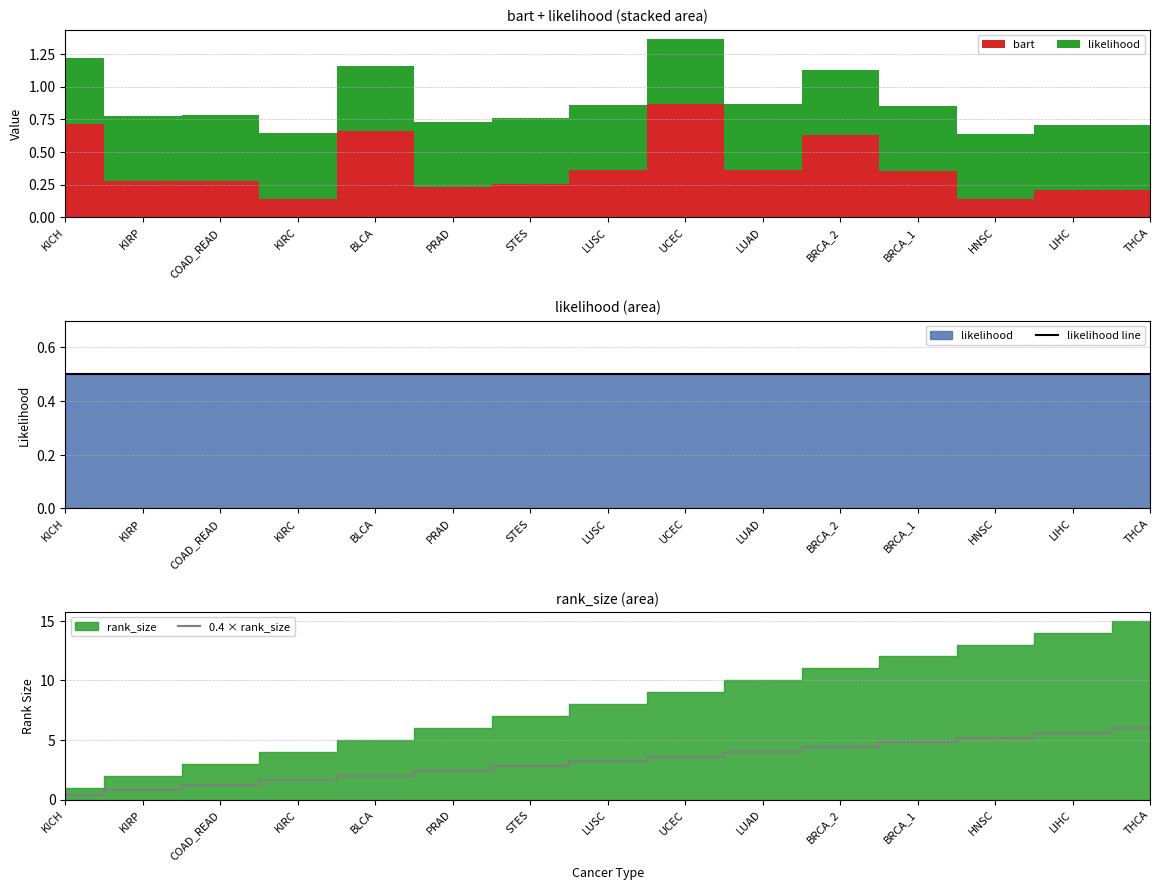

Is it true that likelihood line equals 0.5 at COAD_READ?

True